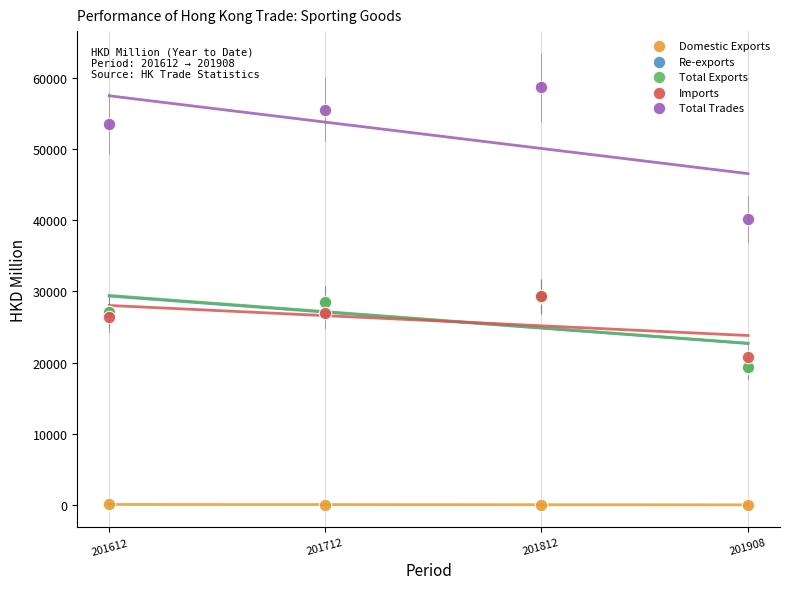

Which series contains the highest Y value?

Total Trades